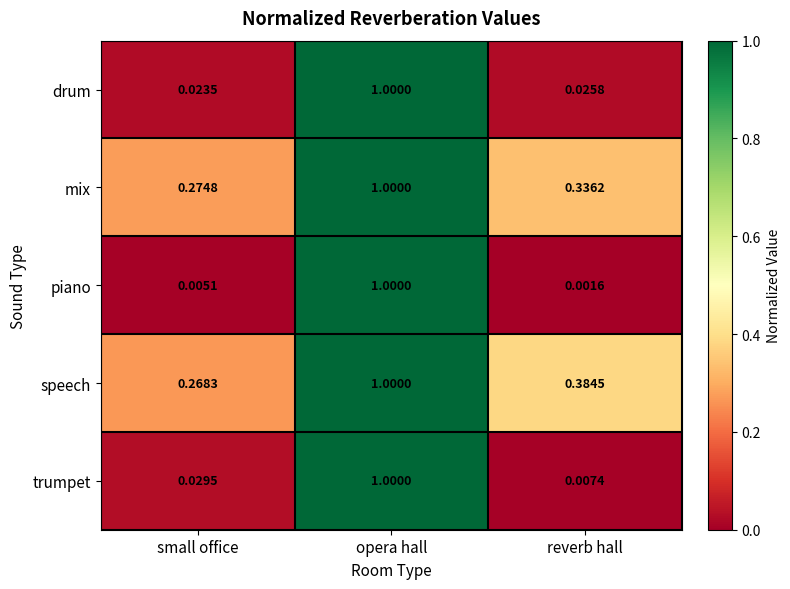

What is the greatest value displayed?

1.0